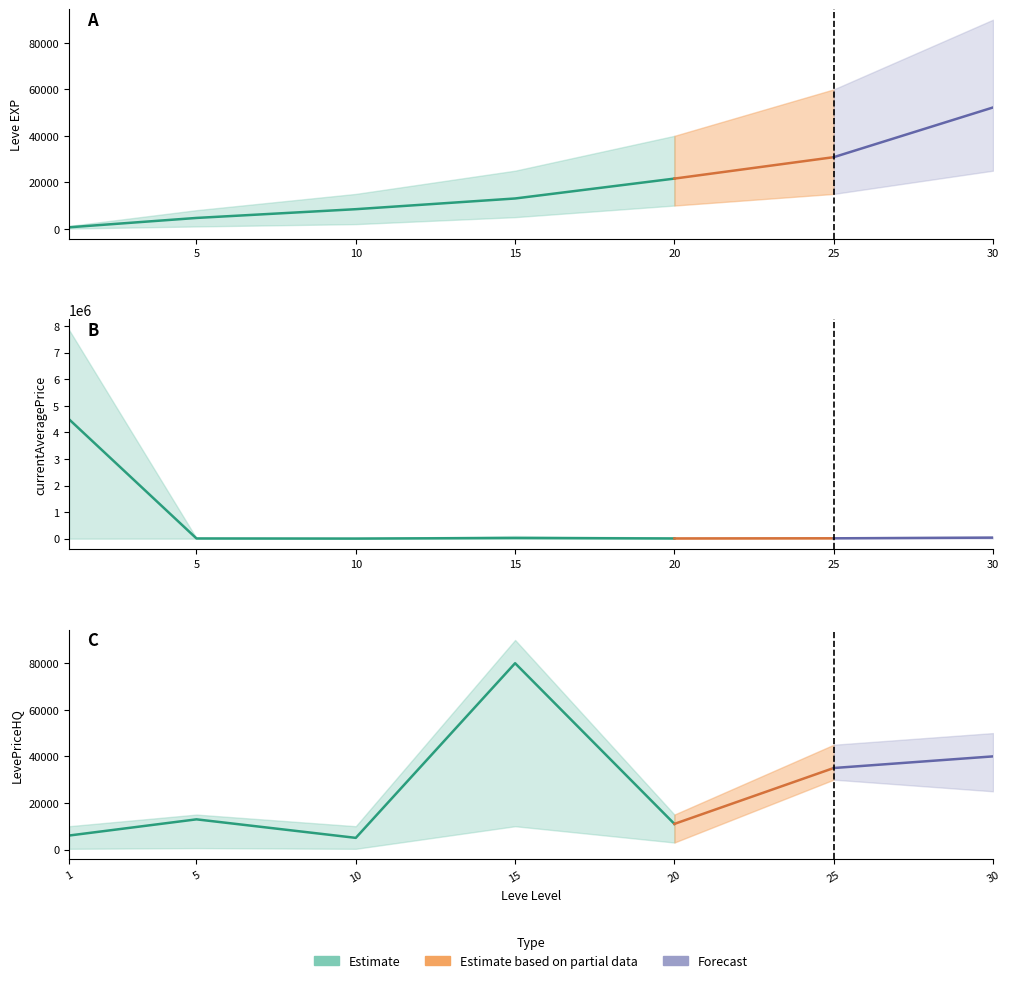

Between 20 and 30, which series saw the biggest shift?

currentAveragePrice